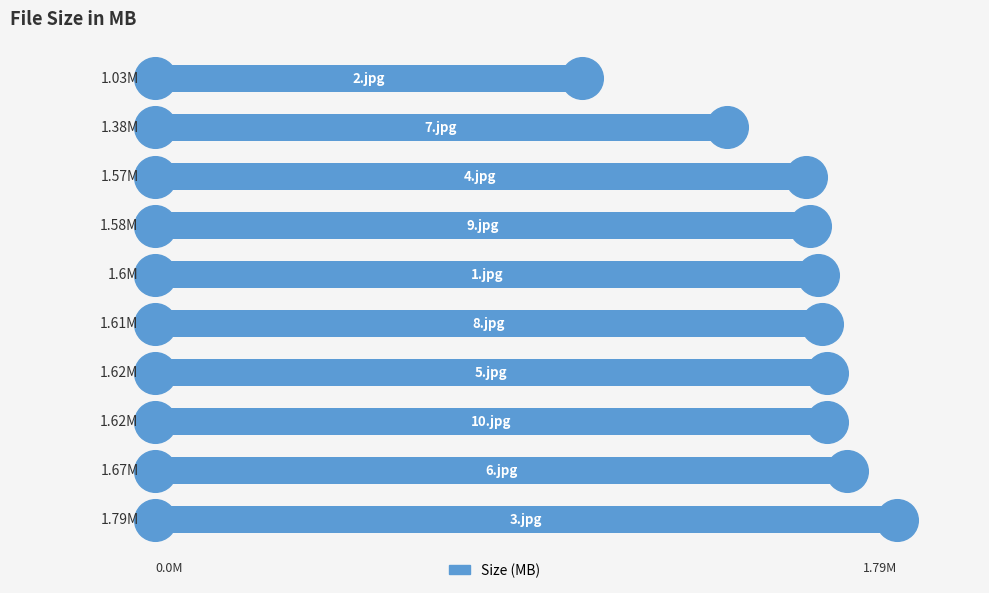

Approximately how many times larger is the value at 5 compared to 0?

0.9